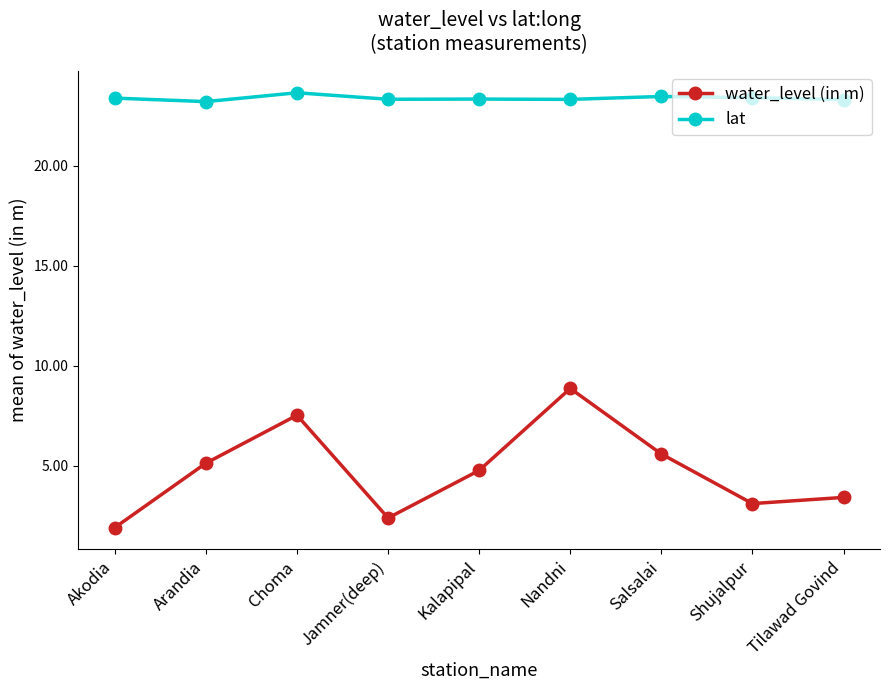

What is the value of the water_level (in m) point at the 6th from the left?

8.9